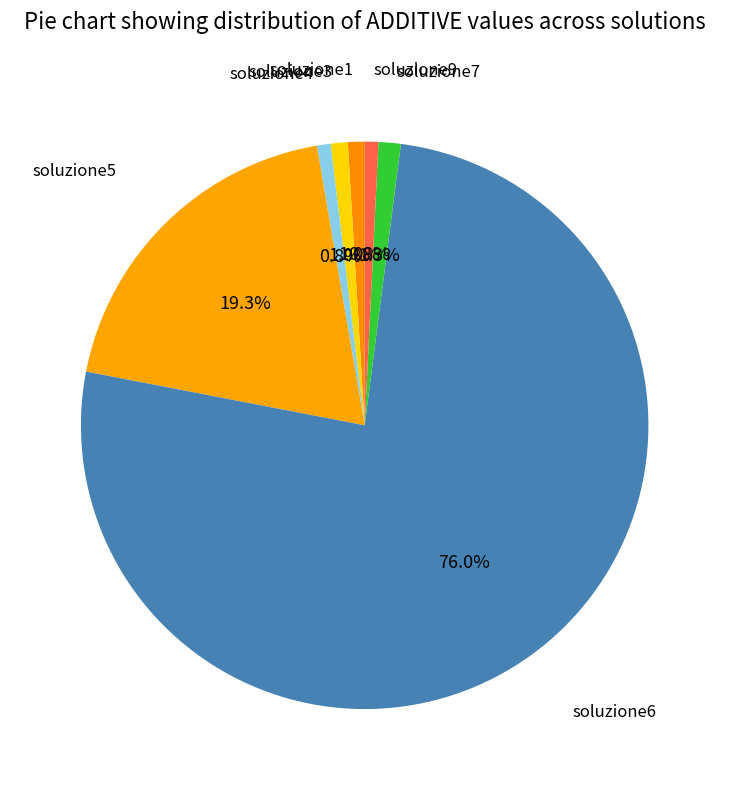

Count the number of slices in the pie.

7